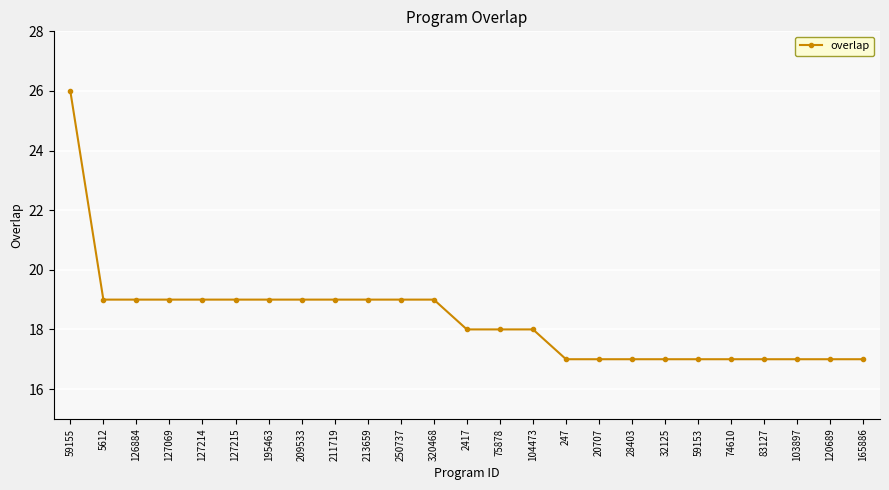

The value at 59155 is 26. True or false?

True